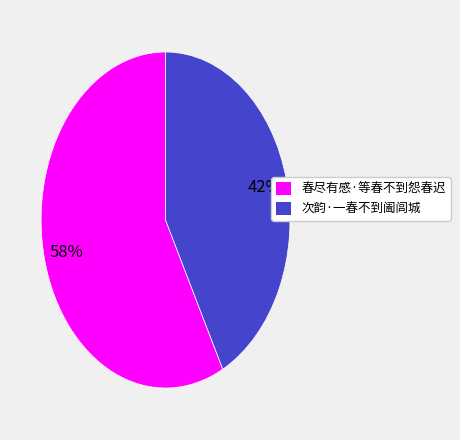

Which category has the biggest portion of the pie?

春尽有感·等春不到怨春迟